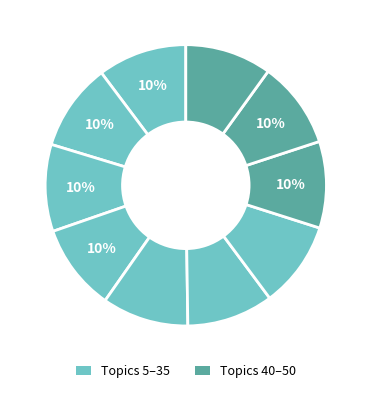

Count the number of slices in the pie.

10